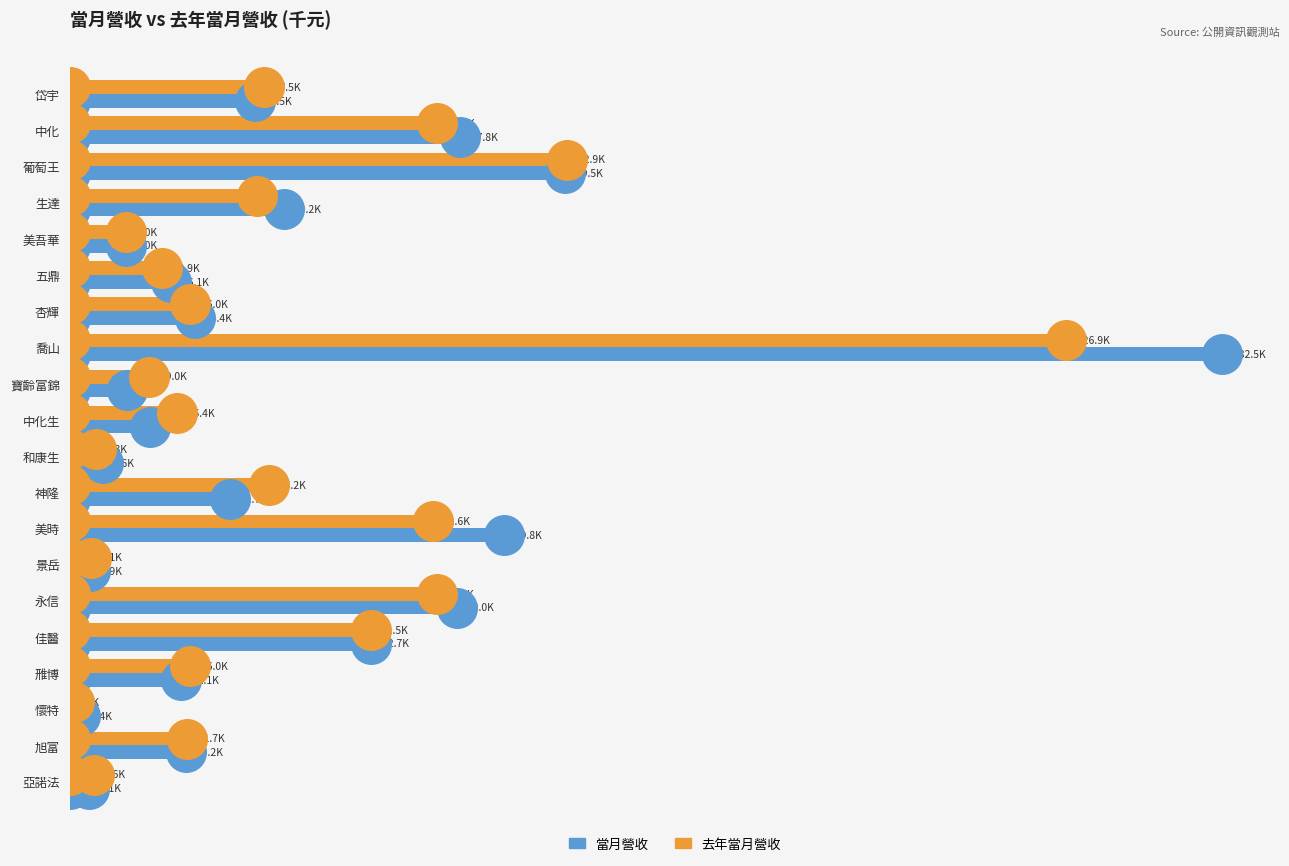

What are all the series names shown in the legend?

當月營收, 去年當月營收